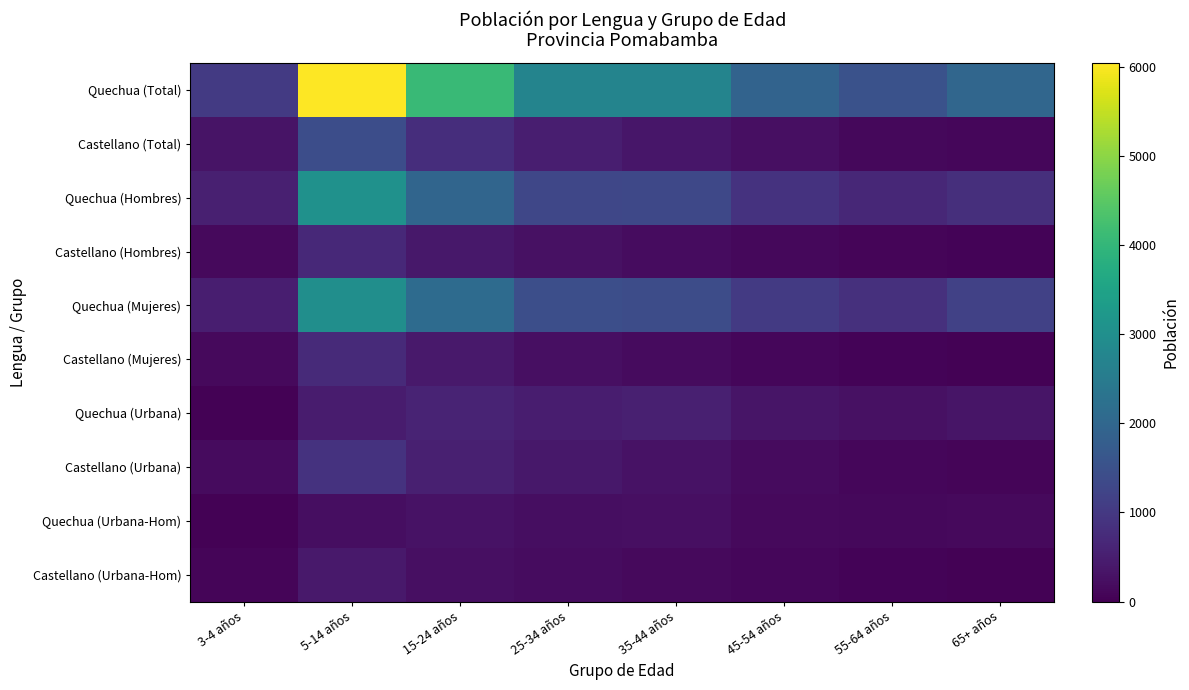

Reading left to right, list all the values displayed in this chart.

Quechua (Total): 3-4 años=1034	5-14 años=6045	15-24 años=4093	25-34 años=2739	35-44 años=2717	45-54 años=1915	55-64 años=1529	65+ años=1989
Castellano (Total): 3-4 años=310	5-14 años=1424	15-24 años=794	25-34 años=512	35-44 años=372	45-54 años=238	55-64 años=130	65+ años=95
Quechua (Hombres): 3-4 años=537	5-14 años=3048	15-24 años=1982	25-34 años=1284	35-44 años=1314	45-54 años=895	55-64 años=684	65+ años=812
Castellano (Hombres): 3-4 años=160	5-14 años=693	15-24 años=383	25-34 años=266	35-44 años=195	45-54 años=127	55-64 años=72	65+ años=55
Quechua (Mujeres): 3-4 años=497	5-14 años=2997	15-24 años=2111	25-34 años=1455	35-44 años=1403	45-54 años=1020	55-64 años=845	65+ años=1177
Castellano (Mujeres): 3-4 años=150	5-14 años=731	15-24 años=411	25-34 años=246	35-44 años=177	45-54 años=111	55-64 años=58	65+ años=40
Quechua (Urbana): 3-4 años=47	5-14 años=449	15-24 años=602	25-34 años=493	35-44 años=523	45-54 años=353	55-64 años=268	65+ años=353
Castellano (Urbana): 3-4 años=182	5-14 años=891	15-24 años=527	25-34 años=392	35-44 años=298	45-54 años=187	55-64 años=104	65+ años=76
Quechua (Urbana-Hom): 3-4 años=31	5-14 años=232	15-24 años=292	25-34 años=233	35-44 años=257	45-54 años=161	55-64 años=120	65+ años=144
Castellano (Urbana-Hom): 3-4 años=92	5-14 años=420	15-24 años=255	25-34 años=202	35-44 años=151	45-54 años=100	55-64 años=59	65+ años=42